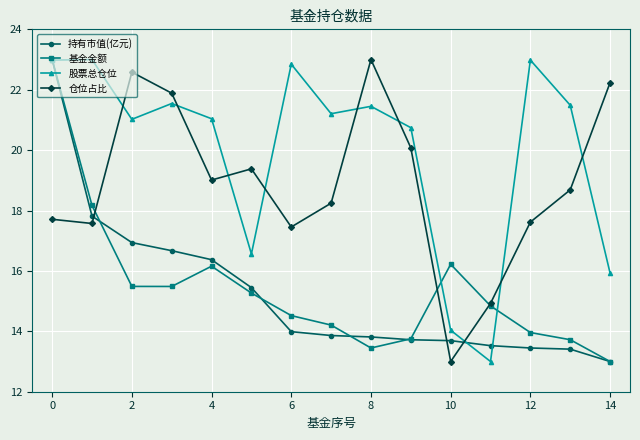

How many interior local valleys does the 股票总仓位 series have?

4